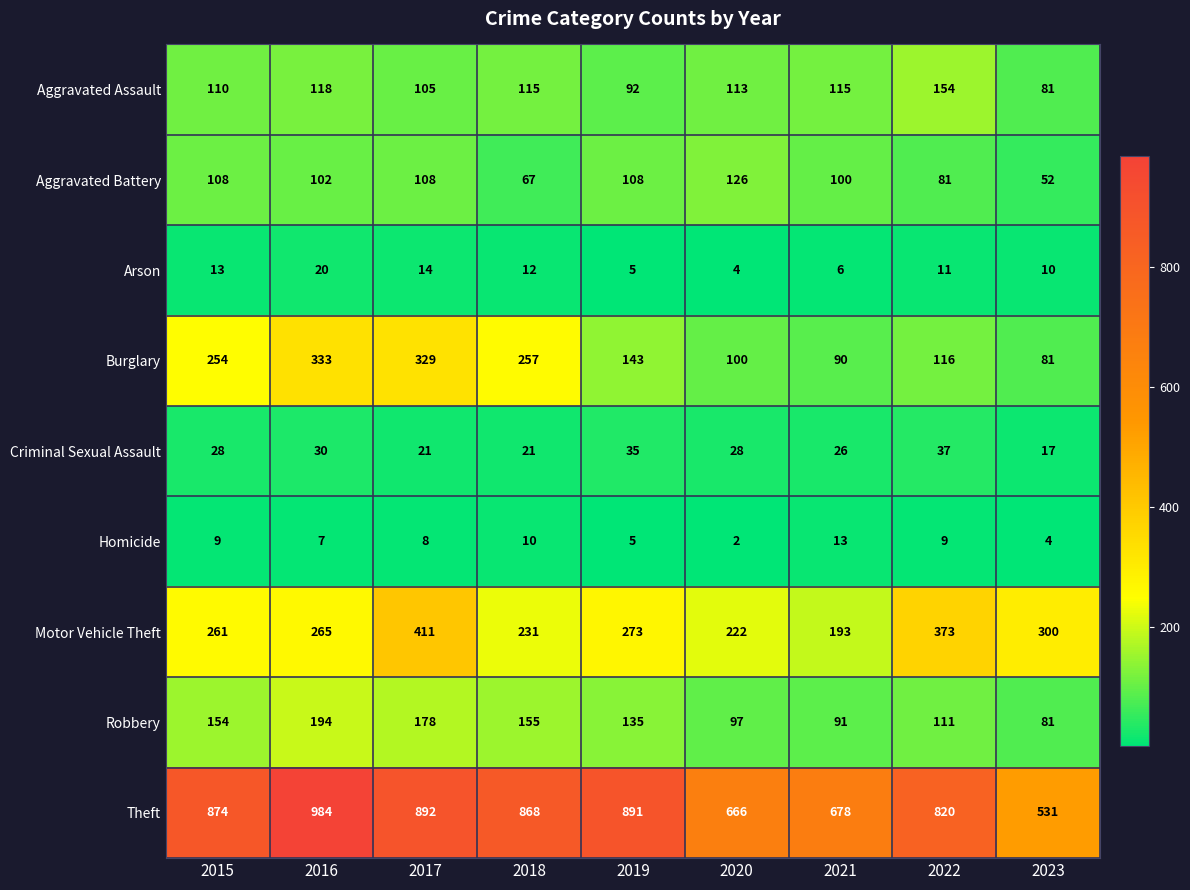

Which label corresponds to the smallest value in the chart?

2020